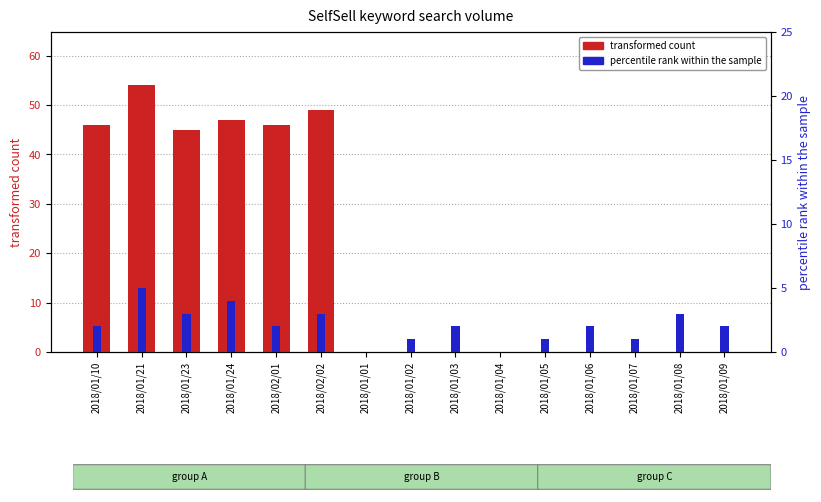

How many positive values does the percentile rank within the sample series have?

13